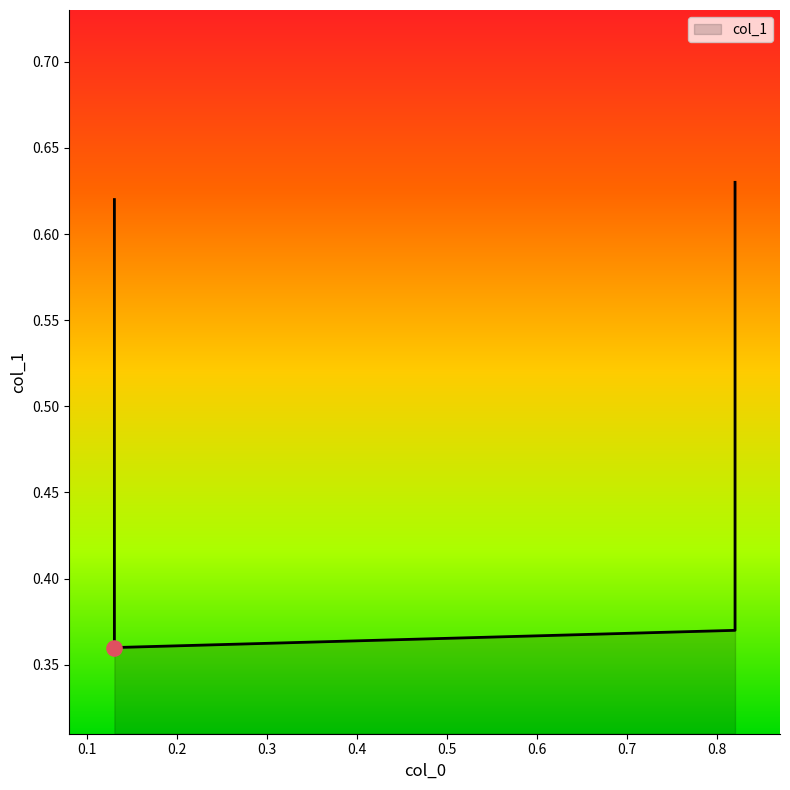

Which has a higher value, 0.13 or 0.82?

0.82